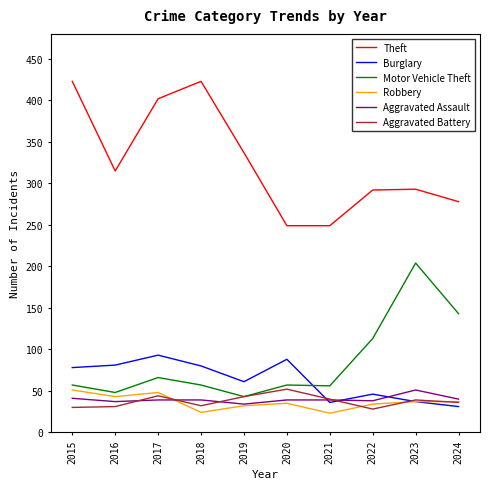

Which series has the largest range (max minus min)?

Theft